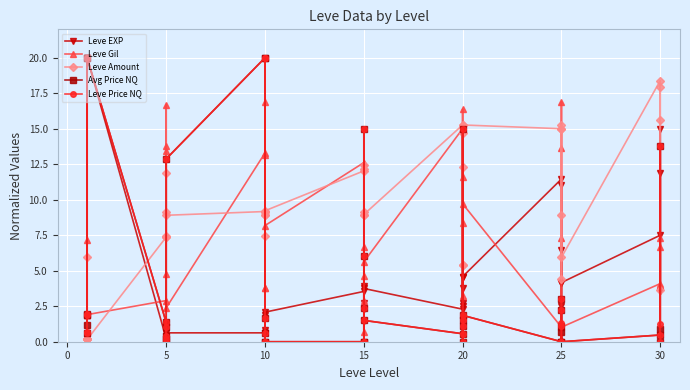

Does the chart display data point markers on the line(s)?

Yes